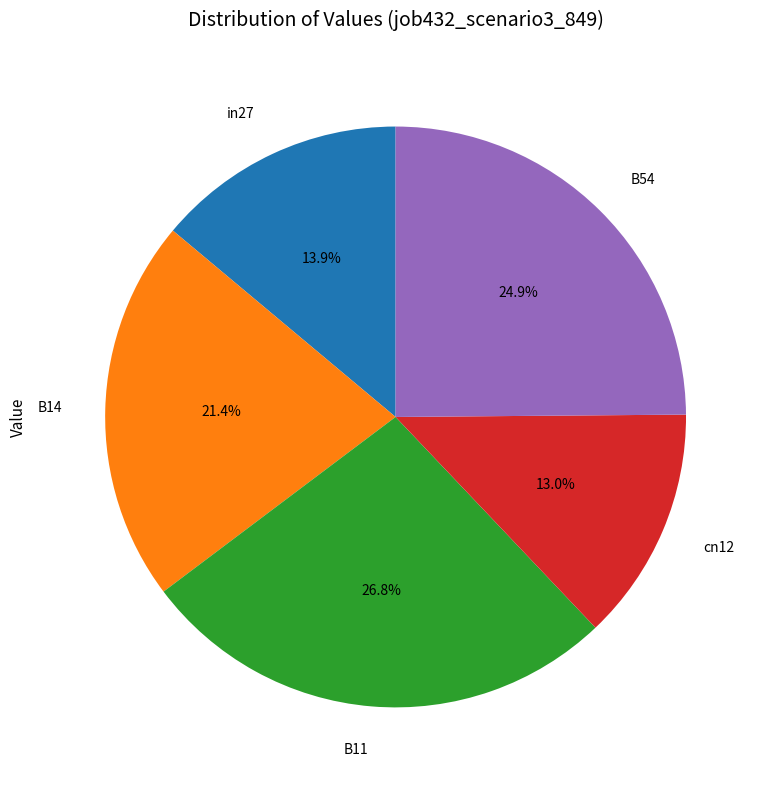

Is there any slice that represents more than half of the pie?

No